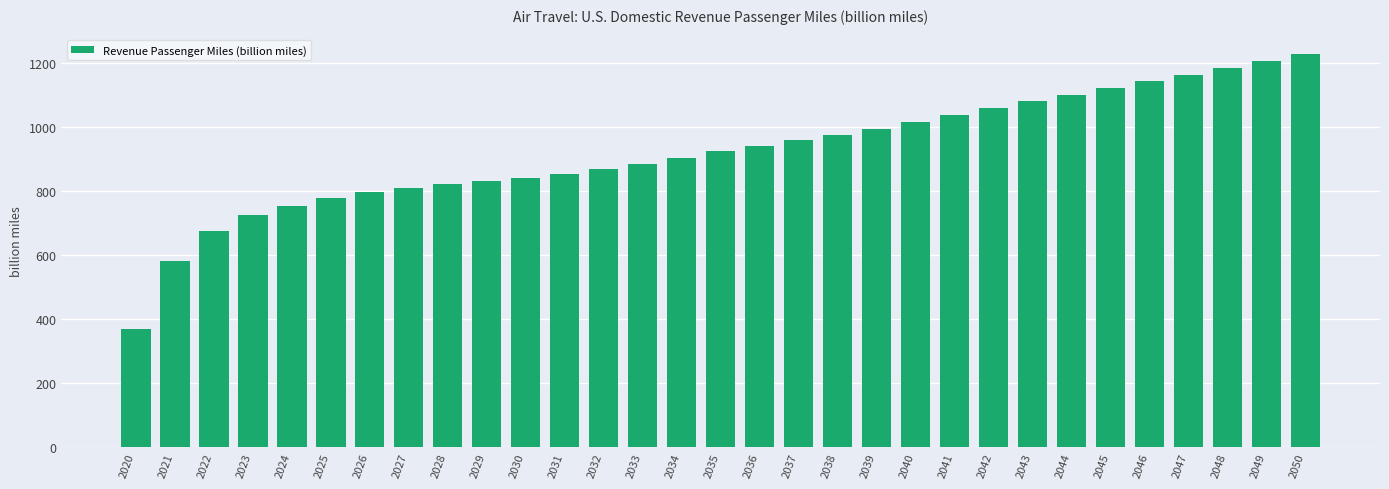

What is the change in value from 2025 to 2045?

+343.9